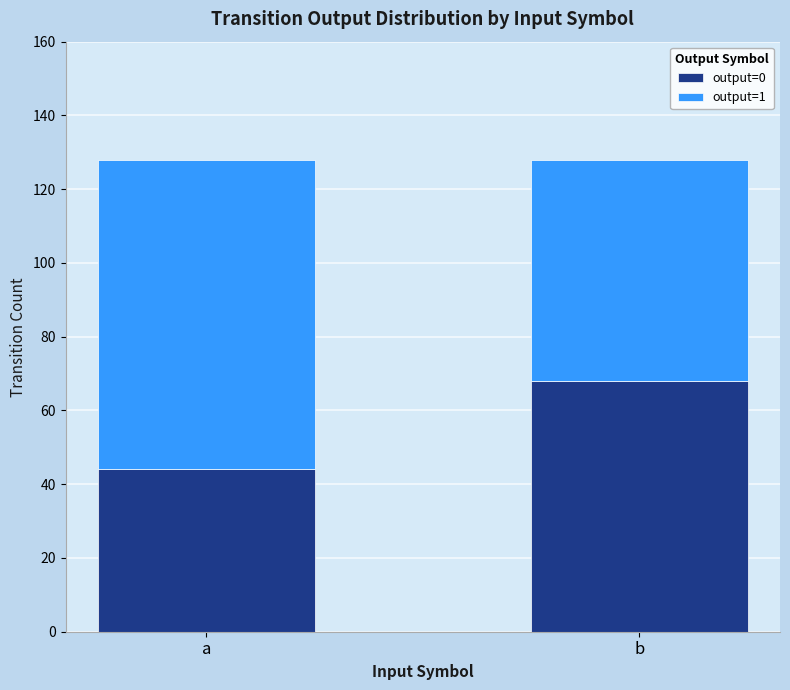

What is the total value across all series at b?

128